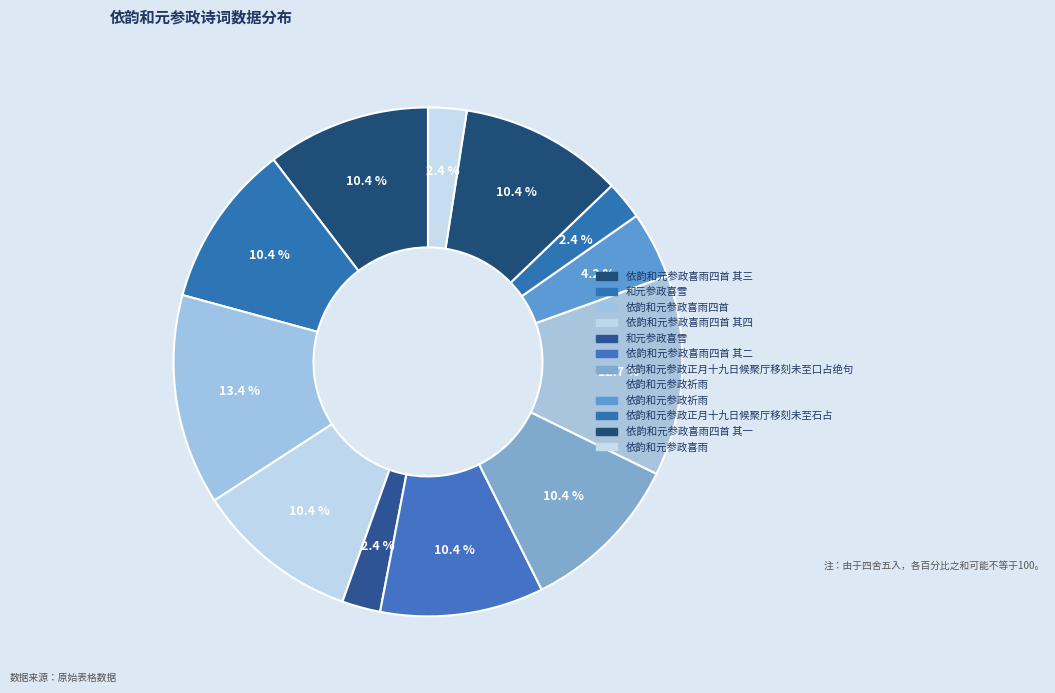

How many segments does this pie chart have?

12